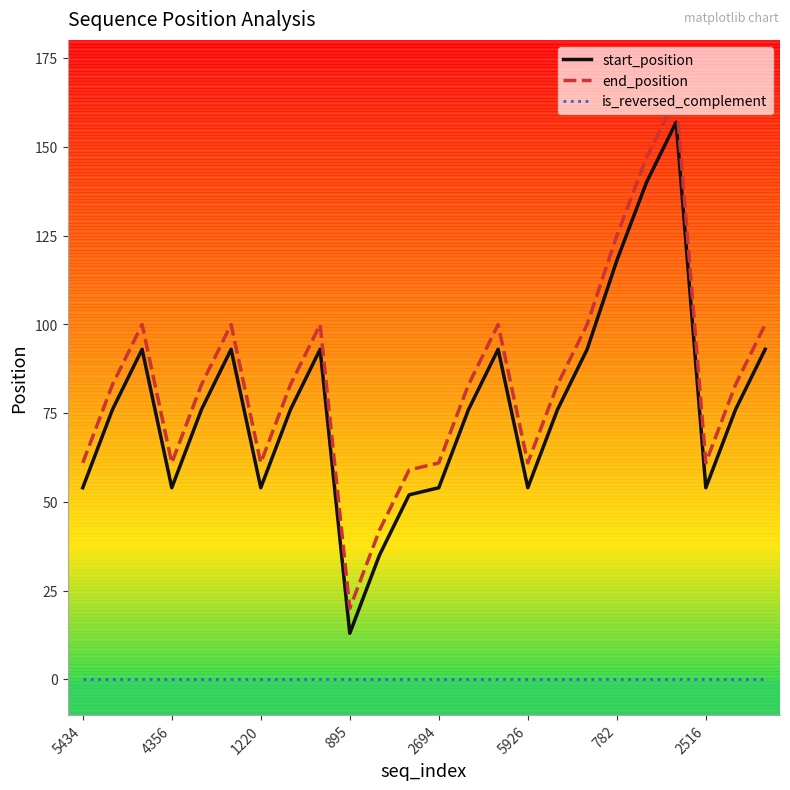

What are all the series names shown in the legend?

start_position, end_position, is_reversed_complement